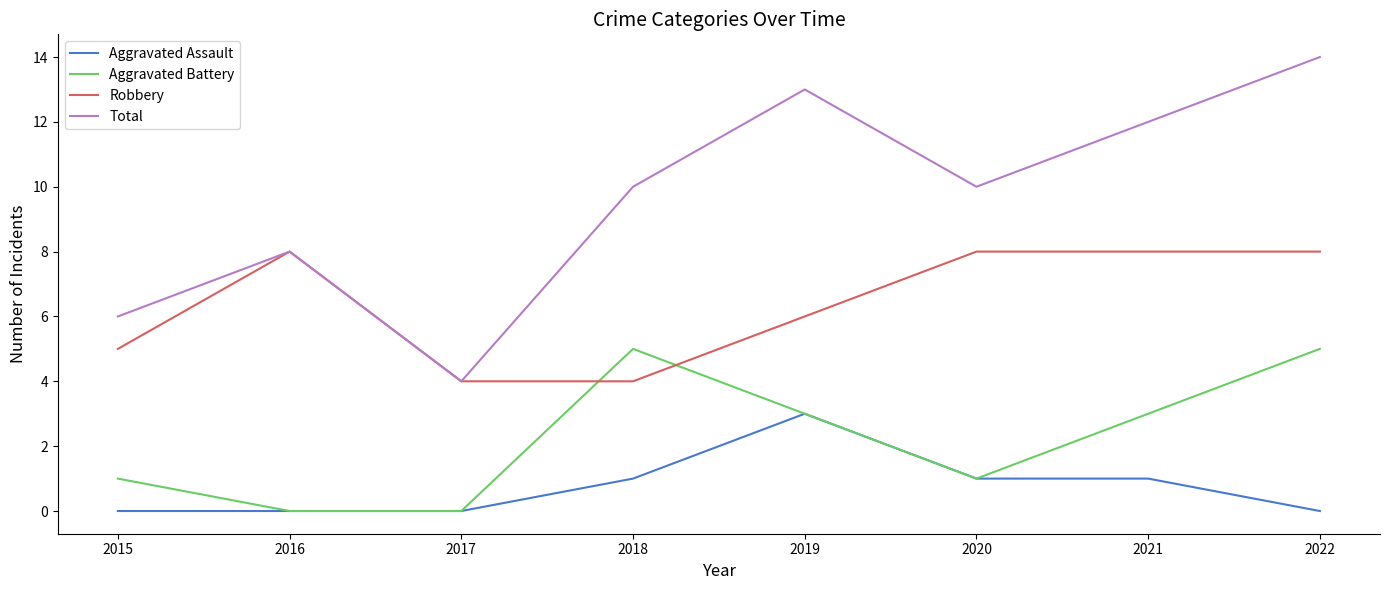

Rank the series by their average value, from lowest to highest.

Aggravated Assault, Aggravated Battery, Robbery, Total